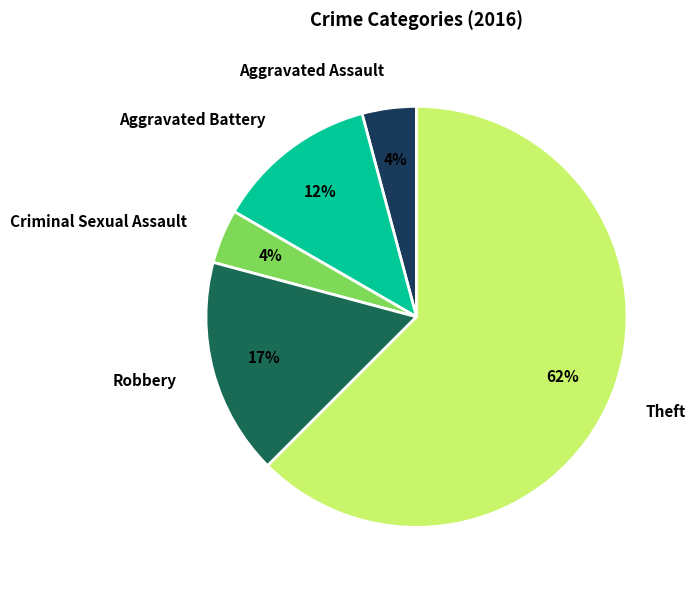

What is the largest slice in the pie chart?

Theft